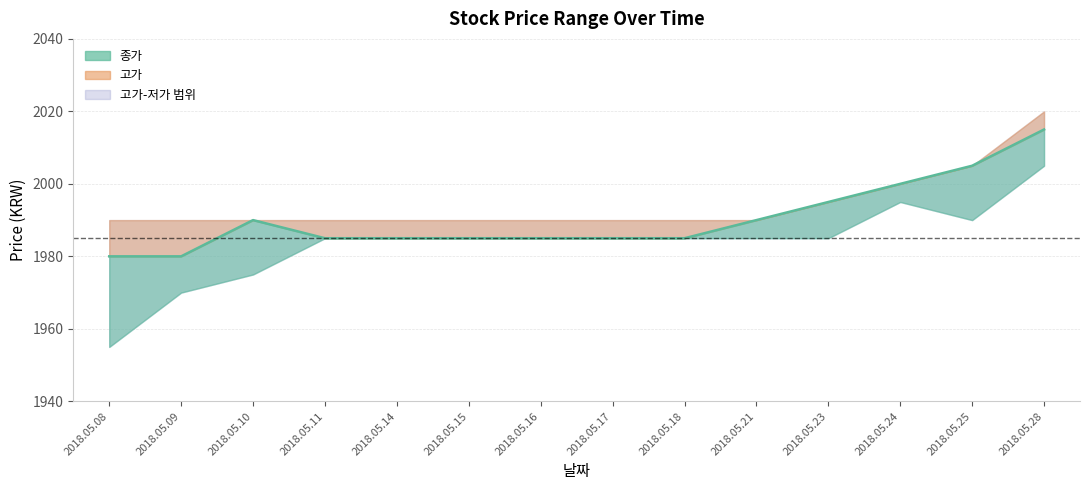

Which series has the widest spread of values?

저가